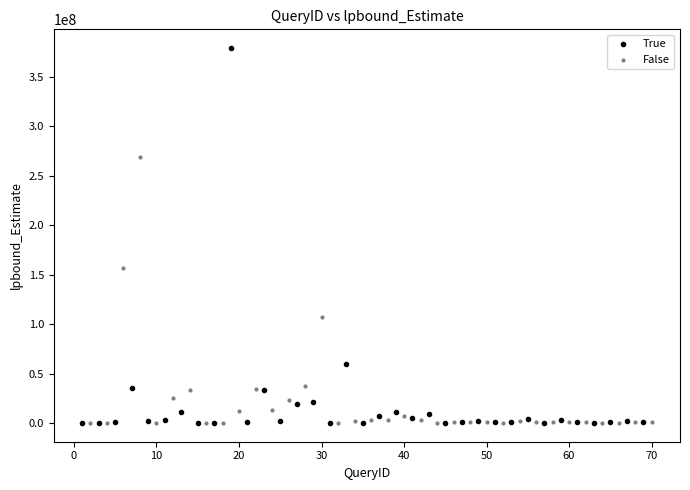

What are all the series names shown in the legend?

True, False